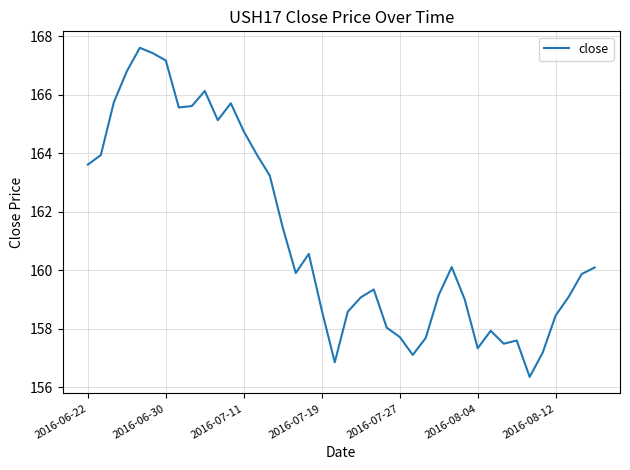

What is the difference between the maximum and minimum values?

11.2